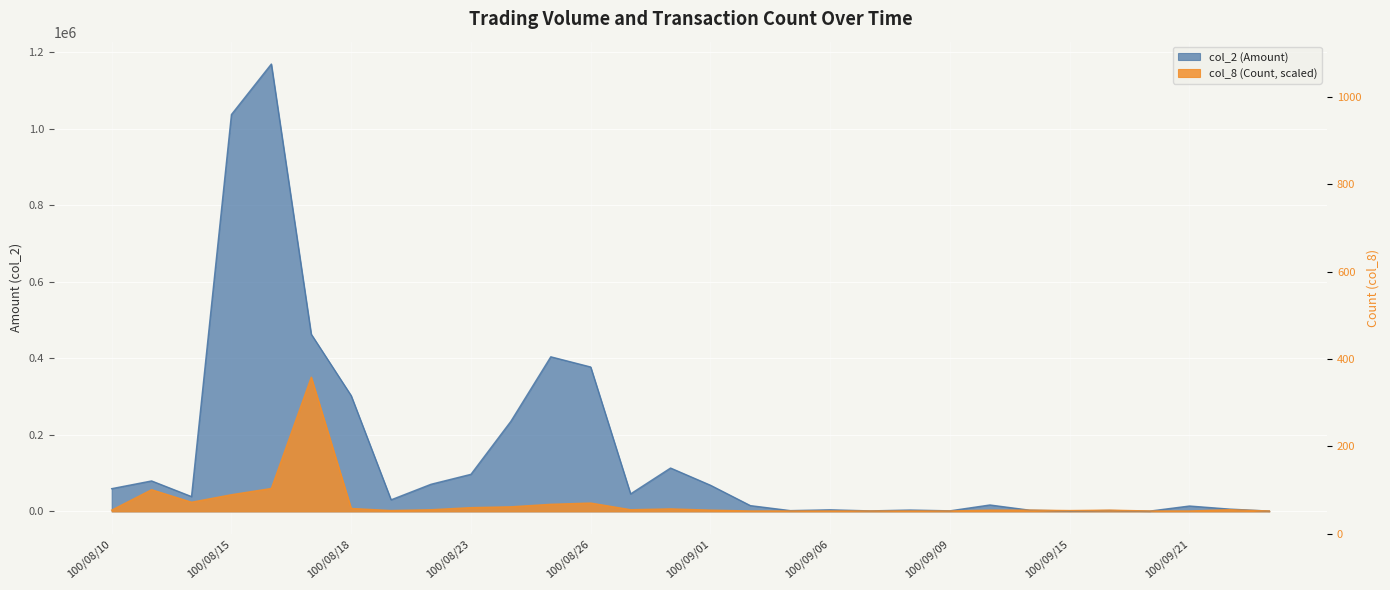

Where is col_2 (Amount) nearest to the value 585045?

100/08/17